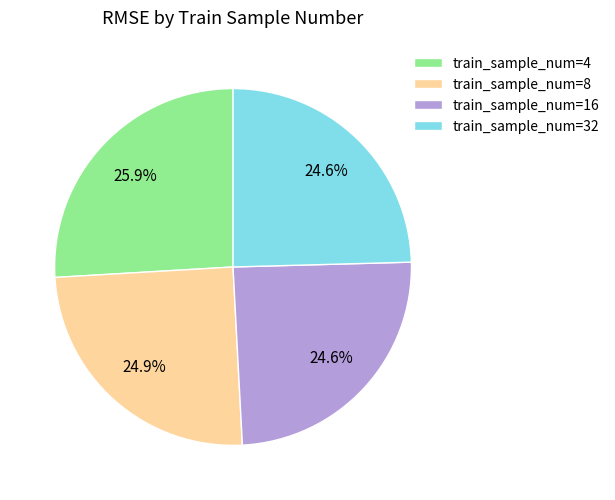

What is the largest slice in the pie chart?

train_sample_num=4